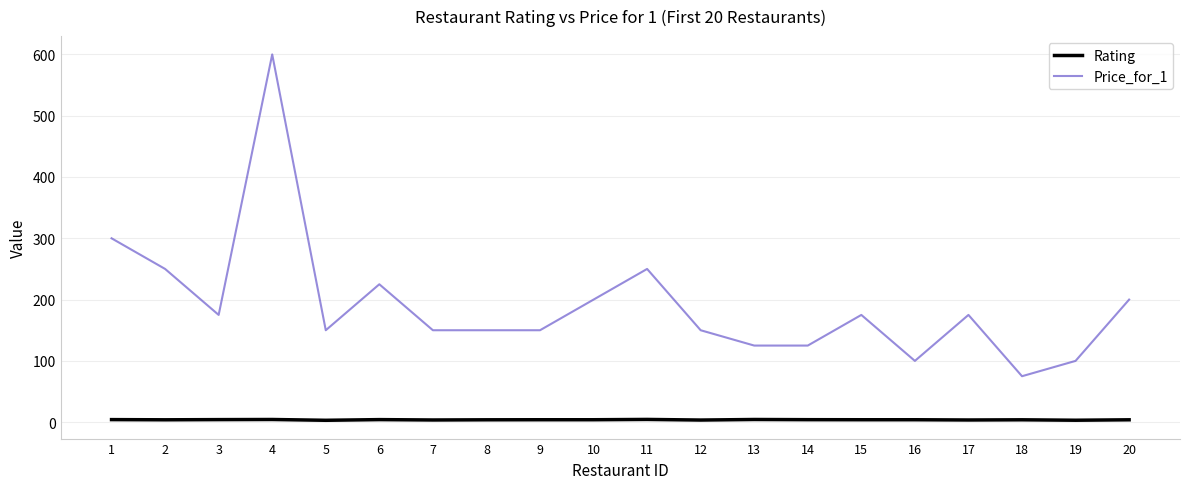

List the series in order of their peak value, highest first.

Price_for_1, Rating